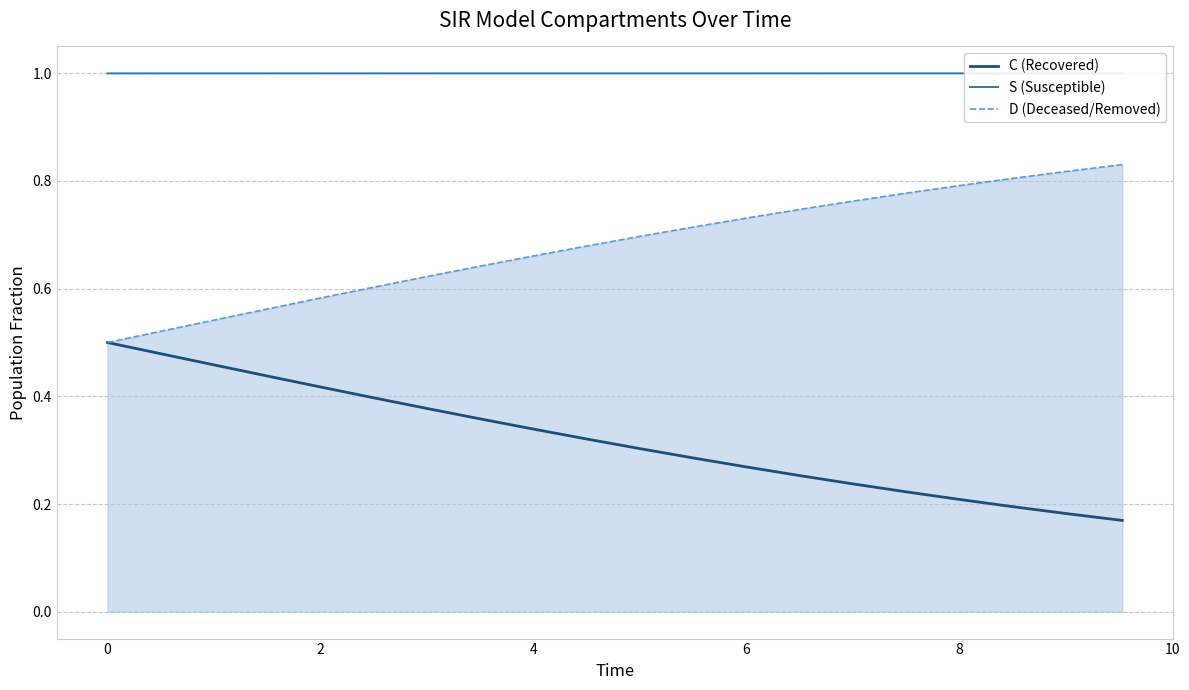

Which series has the largest range (max minus min)?

C (Recovered)